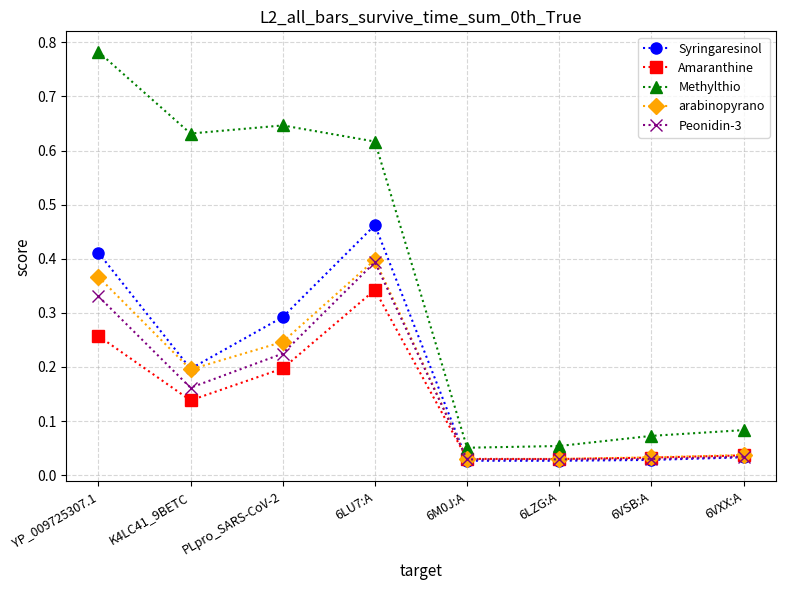

What position from the left is PLpro_SARS-CoV-2?

3